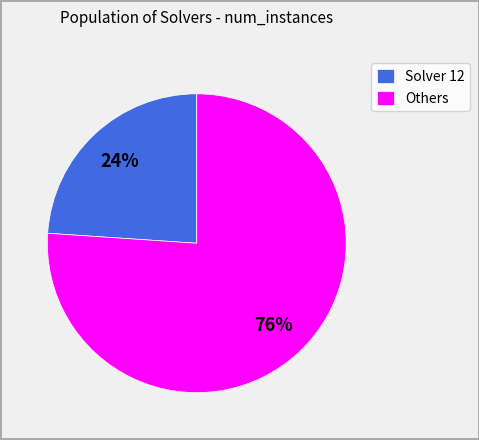

Is there a majority slice in this chart?

Yes